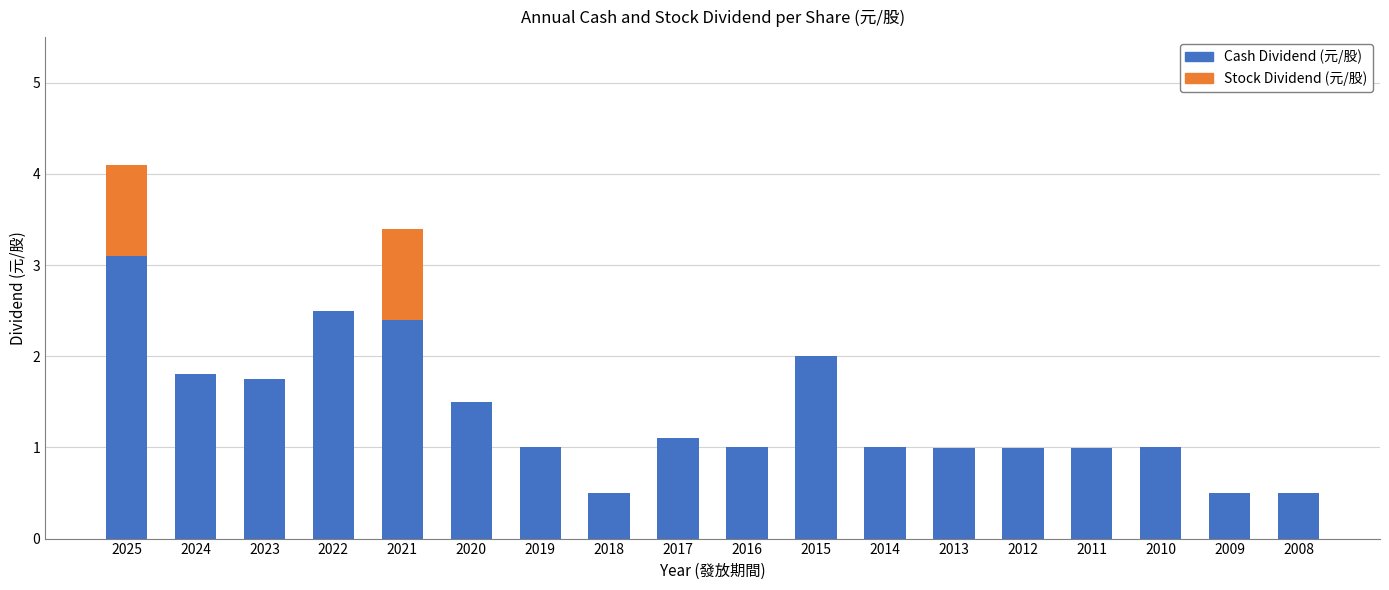

What is the highest value of the Cash Dividend (元/股) series?

3.1